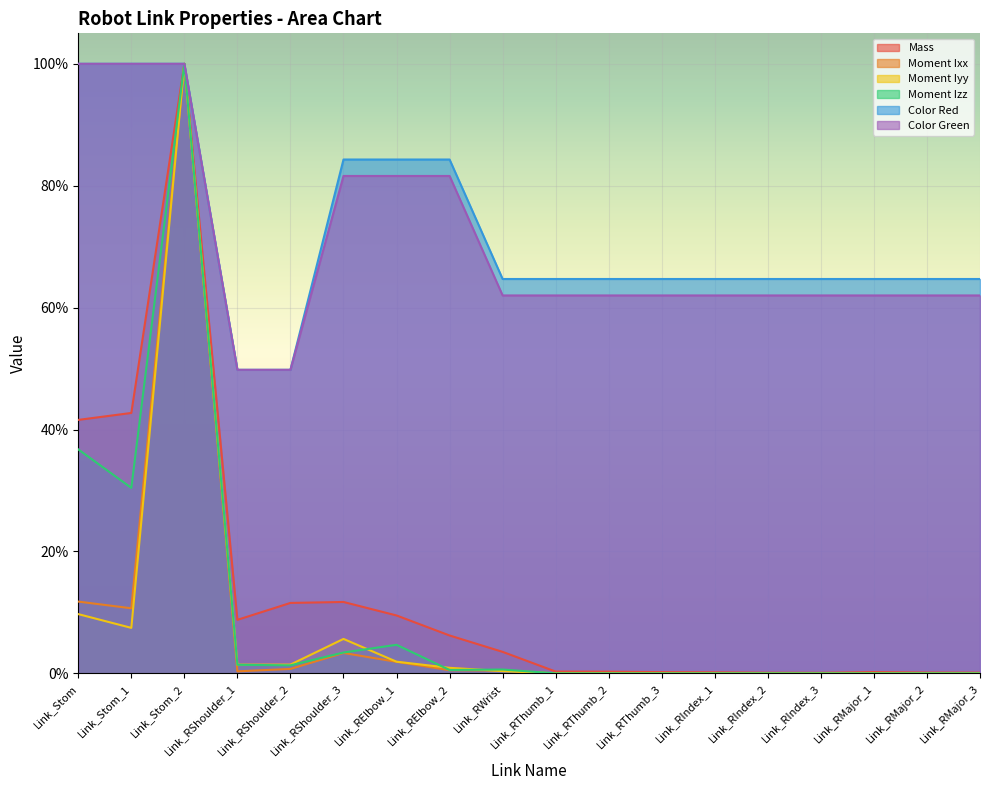

True or false: Moment Izz and Color Green intersect in this chart.

False